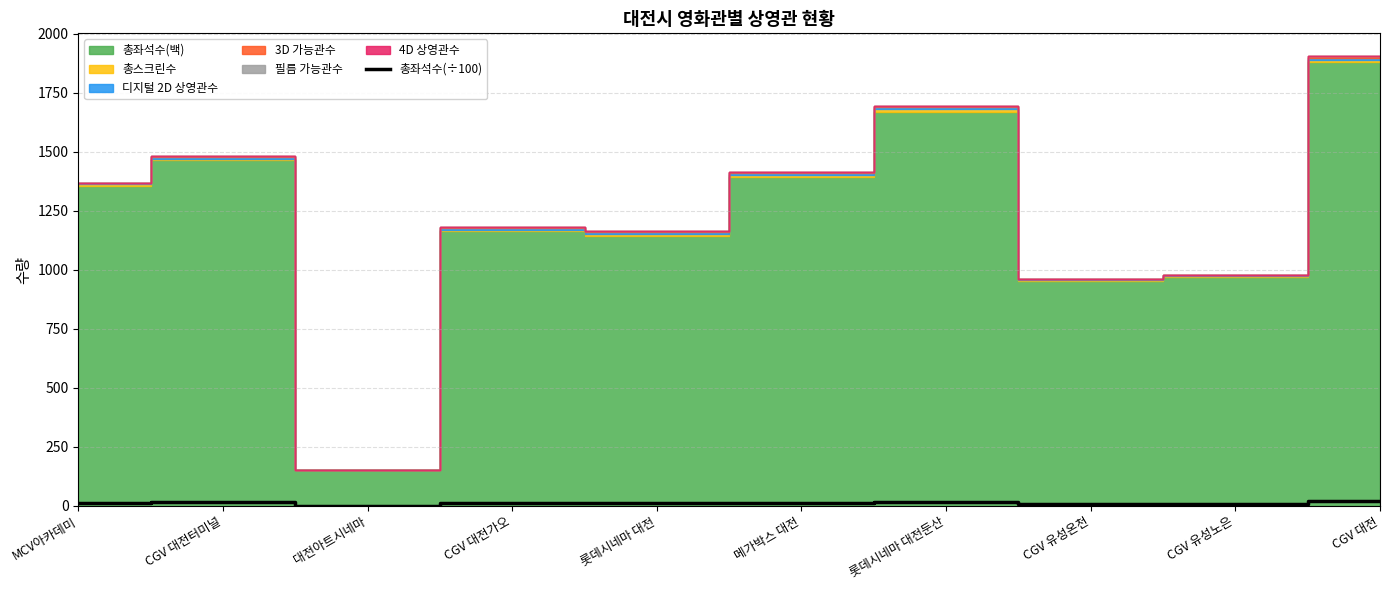

What is the label of the 9th point from the right?

CGV 대전터미널